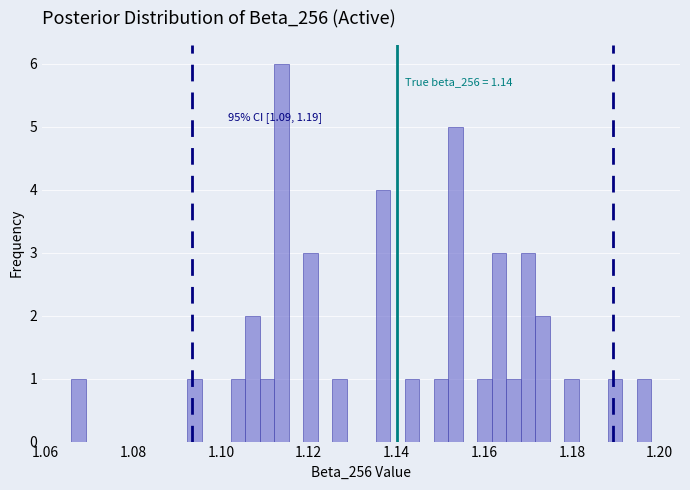

Read against the x-axis, roughly where is the centre of the tallest bar?

1.114